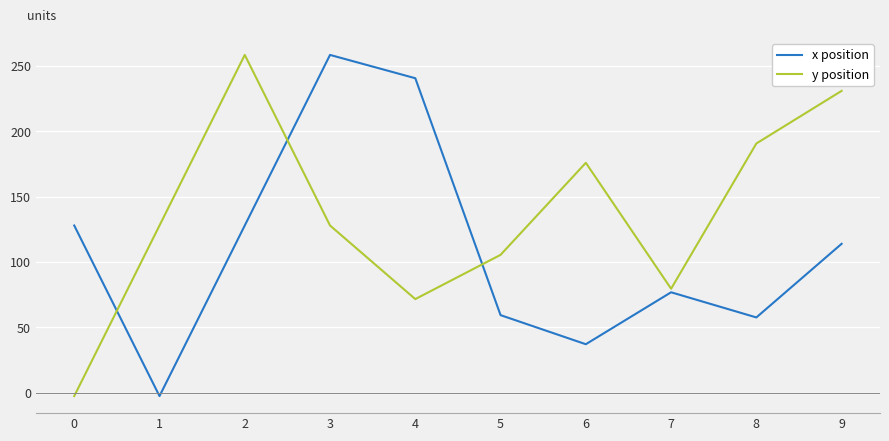

What is the maximum value shown in the chart?

258.5